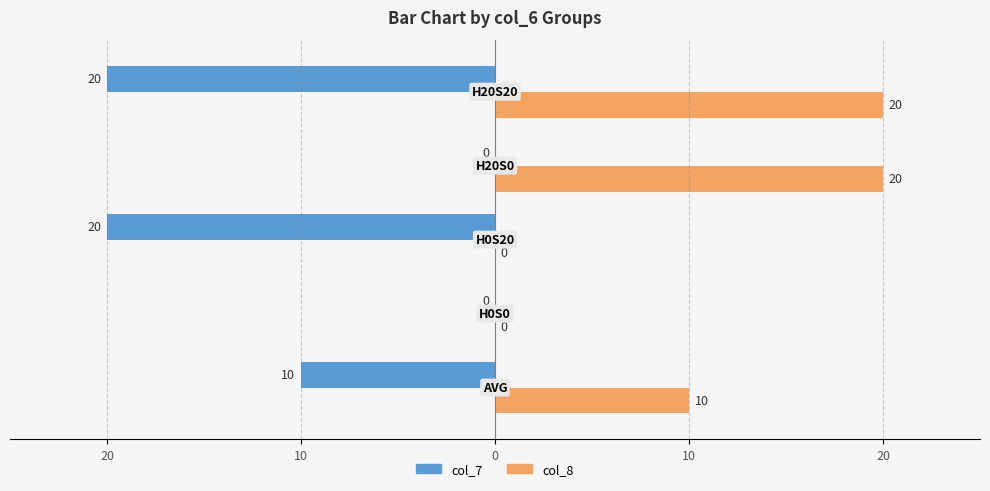

What are all the series names shown in the legend?

col_7, col_8